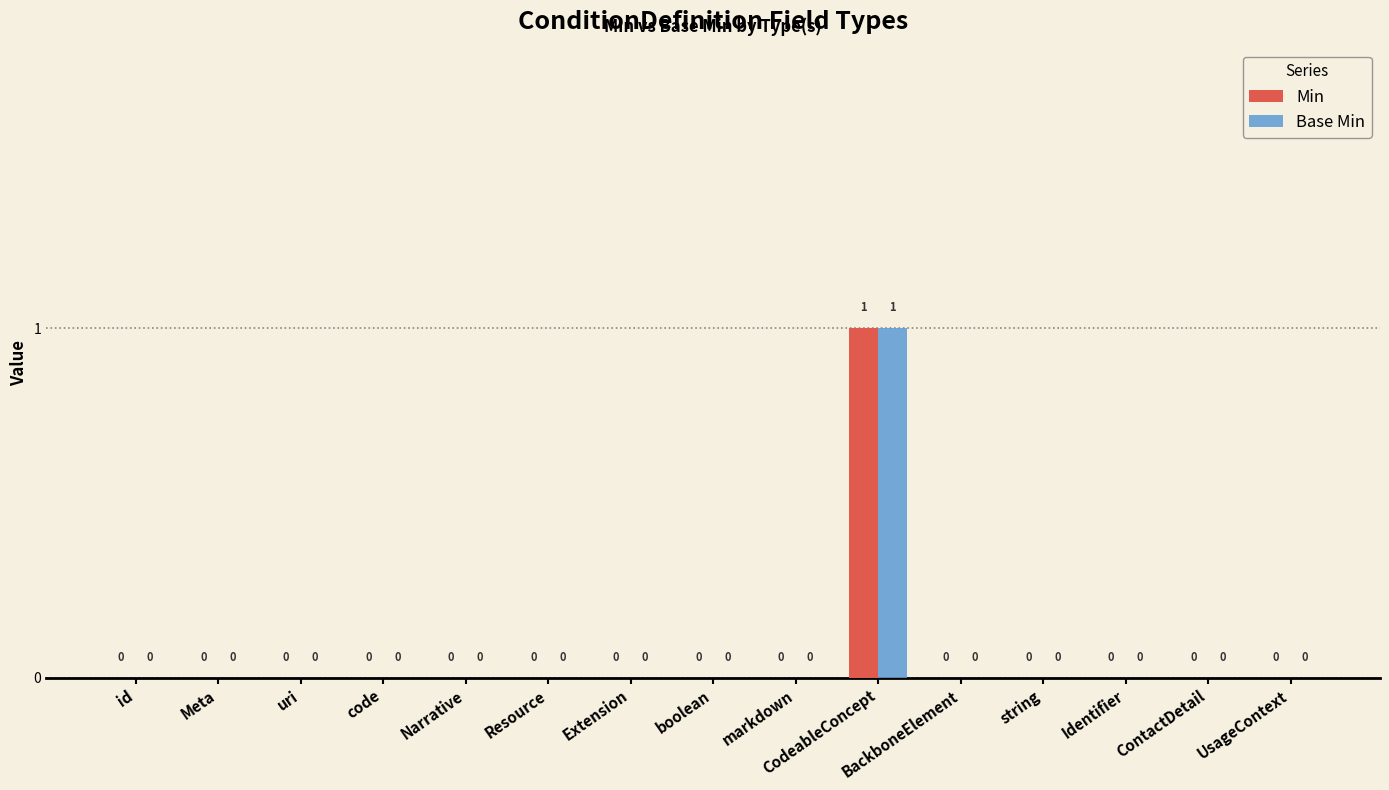

True or false: Base Min has a value of 1 at code.

False